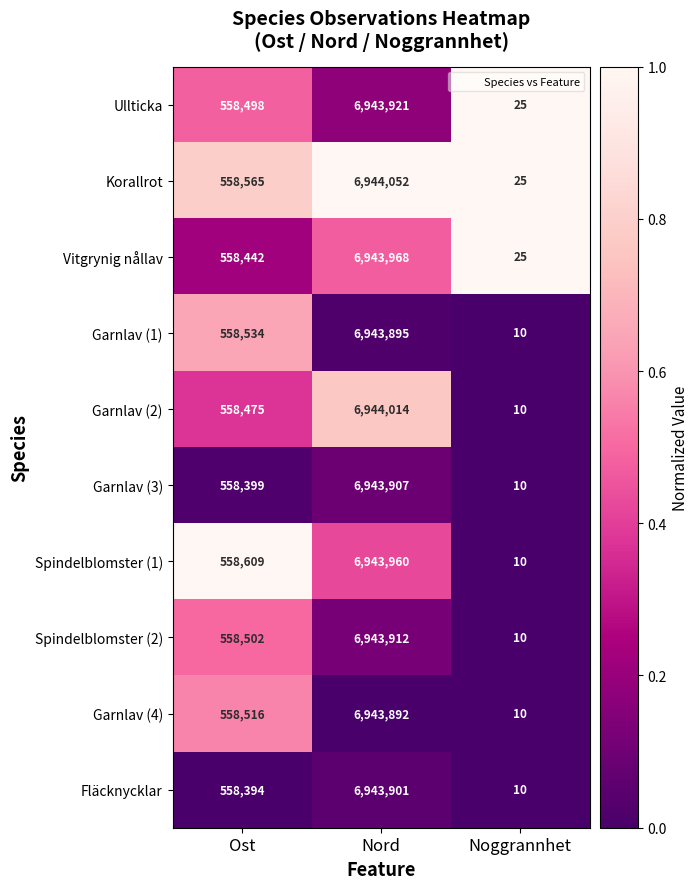

True or false: Fläcknycklar has a value of 16 at Noggrannhet.

False